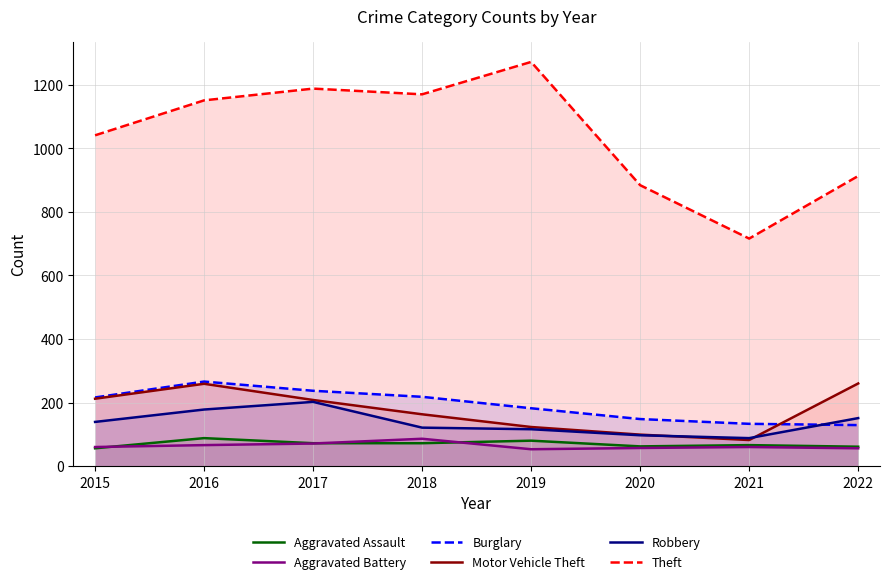

What is the sum of all Robbery values?

1092